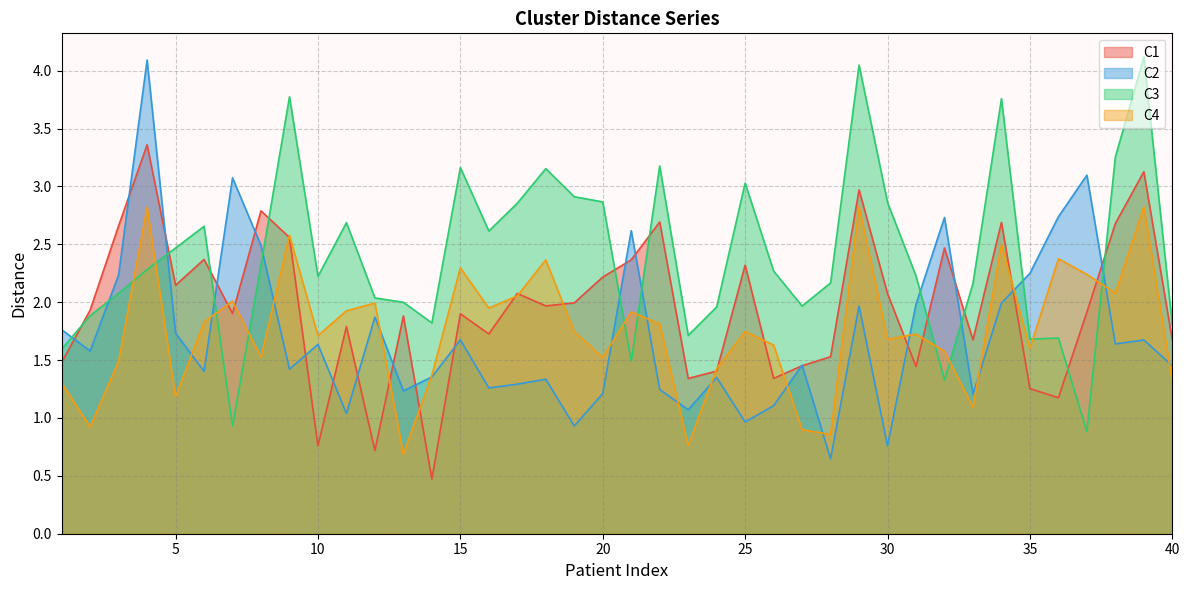

At 9, list the series in order from smallest to largest.

C2, C1, C4, C3